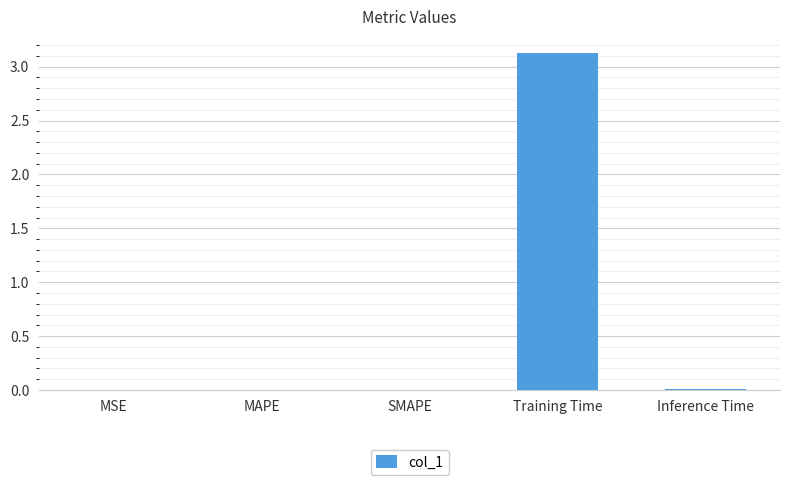

Is it true that the value at SMAPE is 0.0?

True